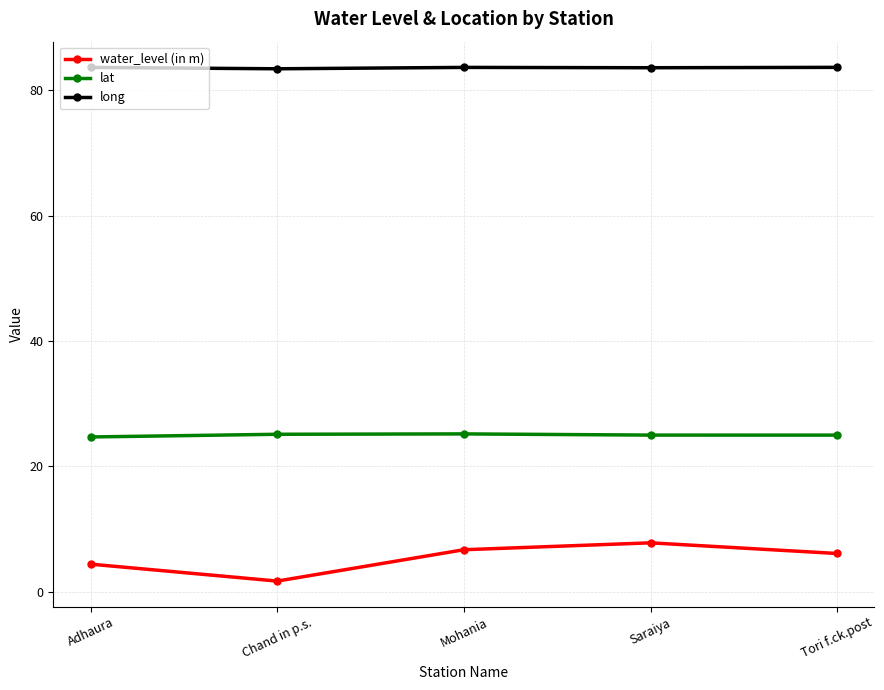

True or false: lat and long intersect in this chart.

False